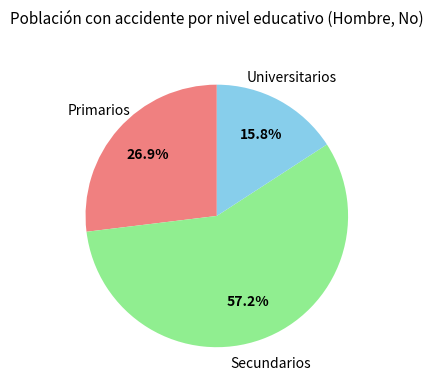

True or false: Universitarios accounts for 10% of the total.

False